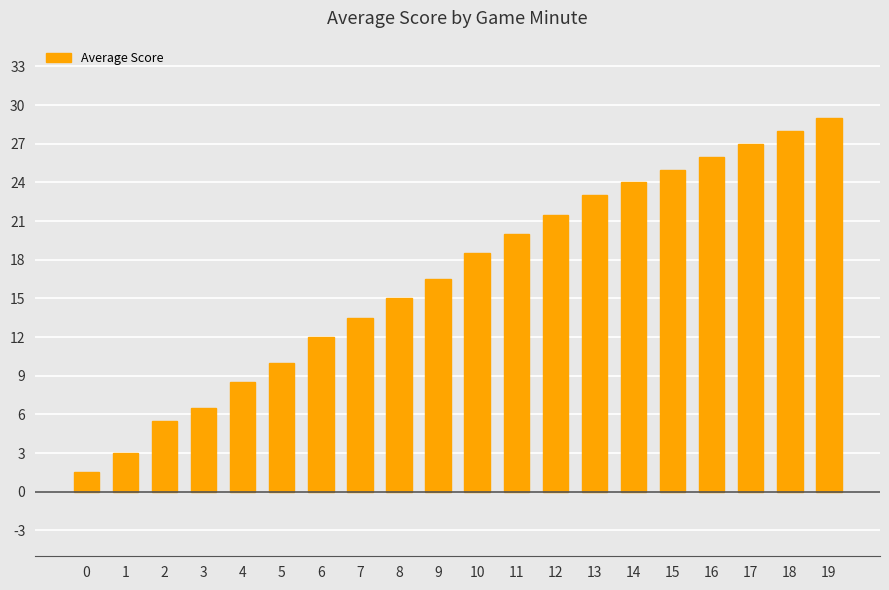

What is the change in value from 0 to 15?

+23.5